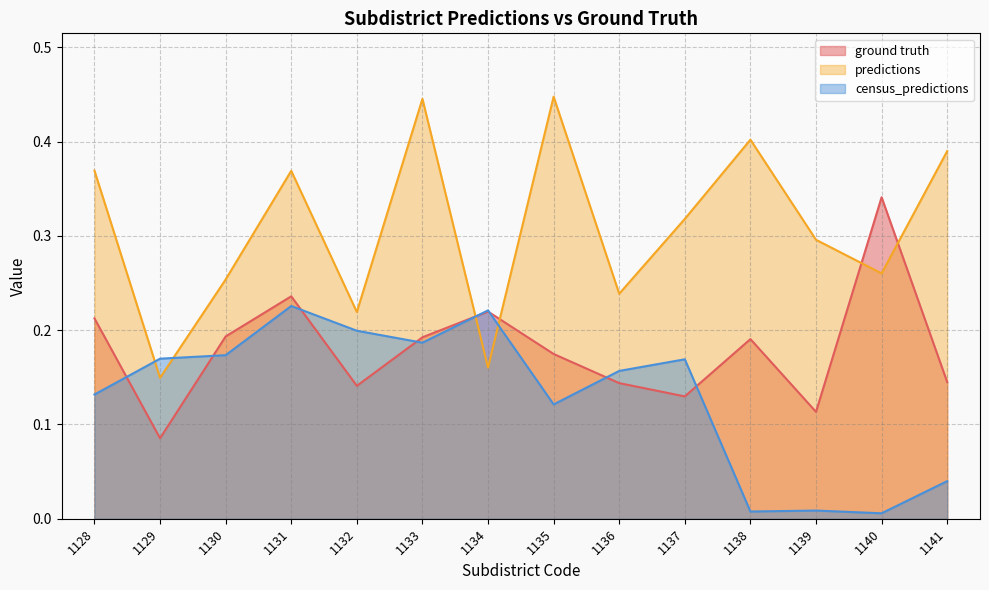

How many times do census_predictions and predictions cross each other?

4